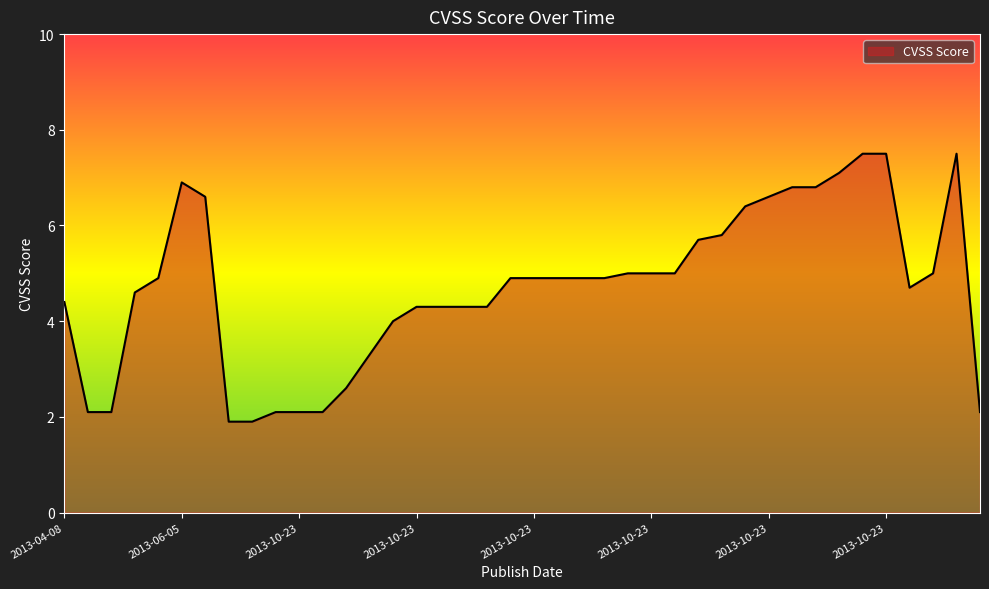

What is the difference between the maximum and minimum values?

5.6